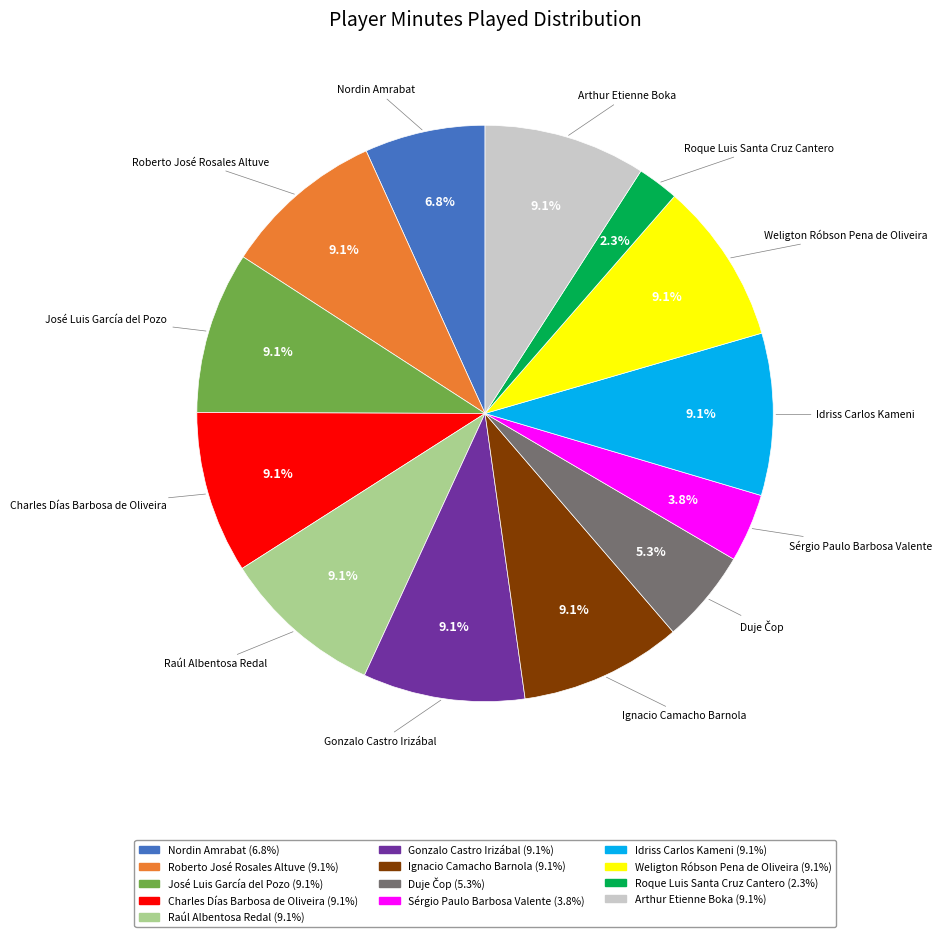

Is it true that Roque Luis Santa Cruz Cantero is 2% of the pie?

True